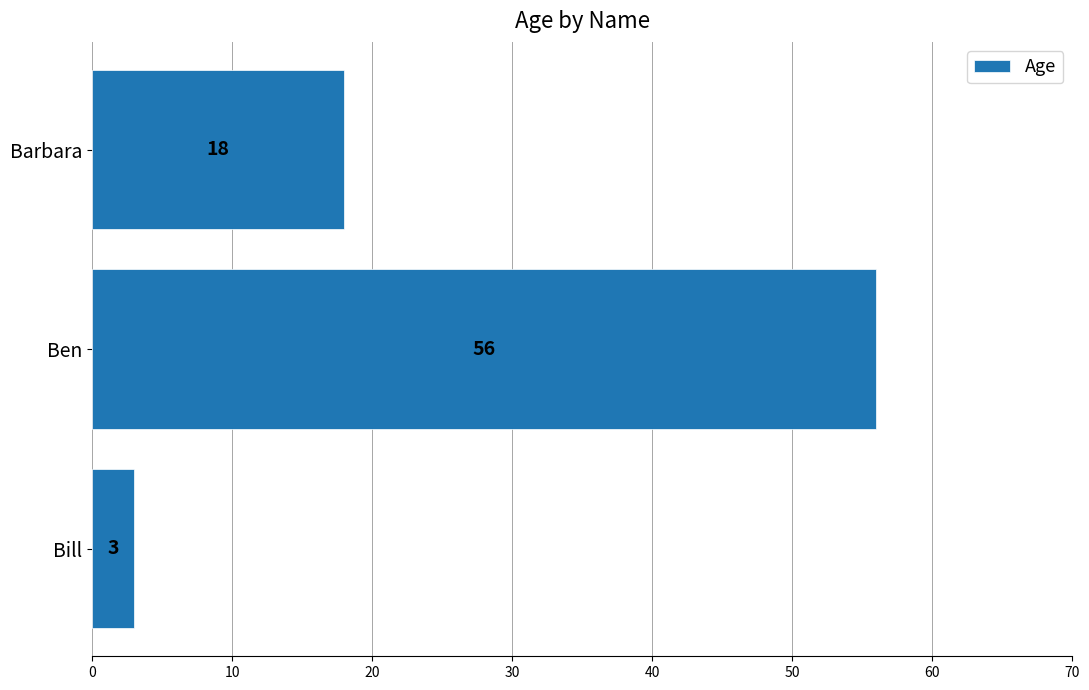

Rank the categories by value from lowest to highest.

Bill, Barbara, Ben